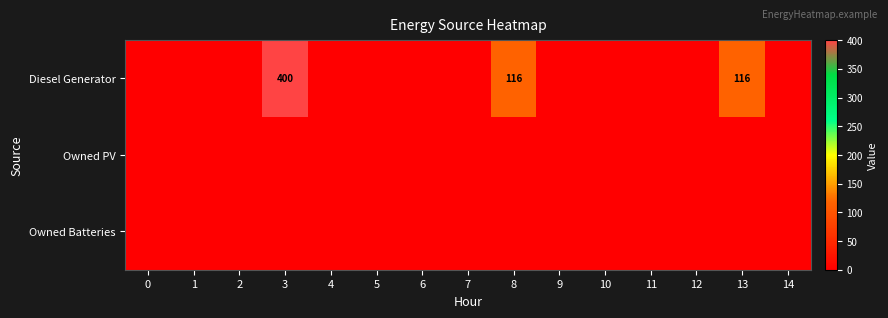

Is it true that Diesel Generator equals 400 at 3?

True